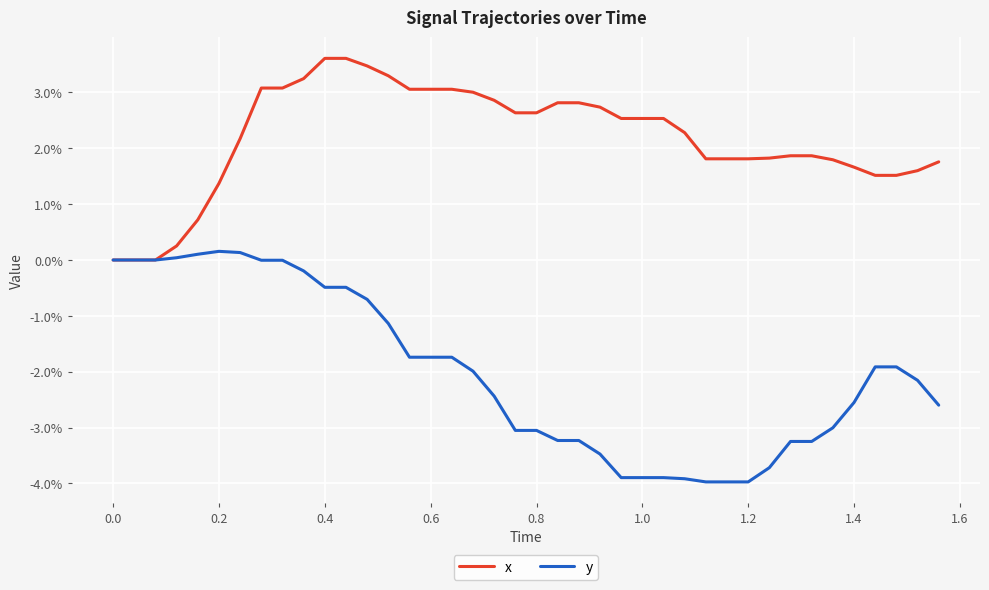

List the series in order of their overall mean, lowest first.

y, x